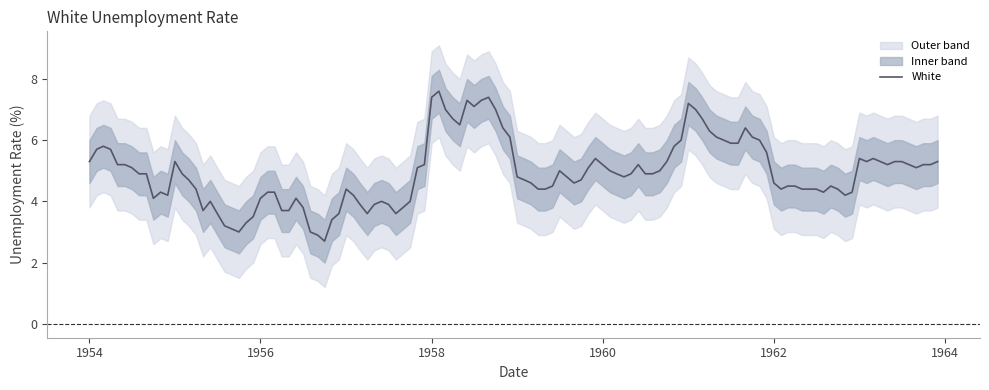

What is the sum of the White values at 1958-07 and 1961-07?

13.5